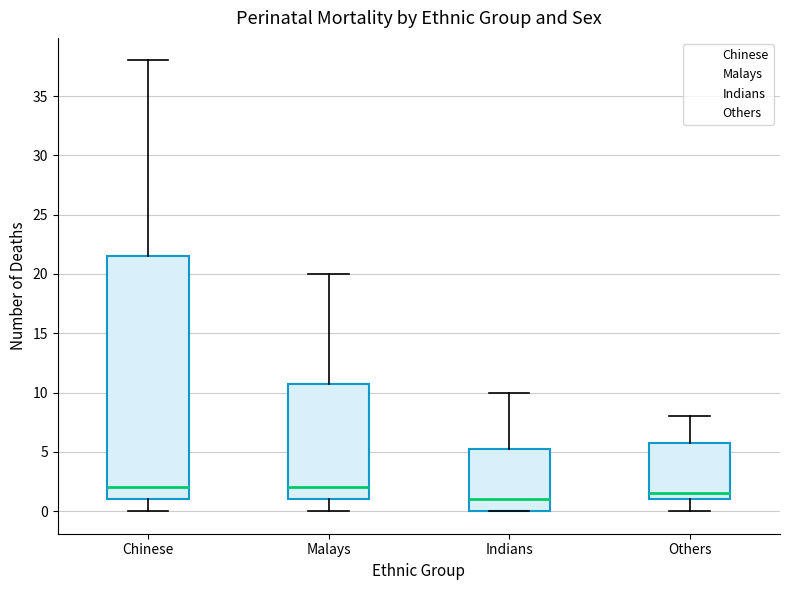

Reading left to right, read every box against the y-axis: the position of its median line, the range the box covers, and the ends of its whiskers. The values are not printed on the chart, so give them approximately, as read against the axis.

Chinese: median 2.0, box 1.0 to 21.5, whiskers 0.0 to 38.0
Malays: median 2.0, box 1.0 to 11.0, whiskers 0.0 to 20.0
Indians: median 1.0, box 0.0 to 5.5, whiskers 0.0 to 10.0
Others: median 1.5, box 1.0 to 6.0, whiskers 0.0 to 8.0